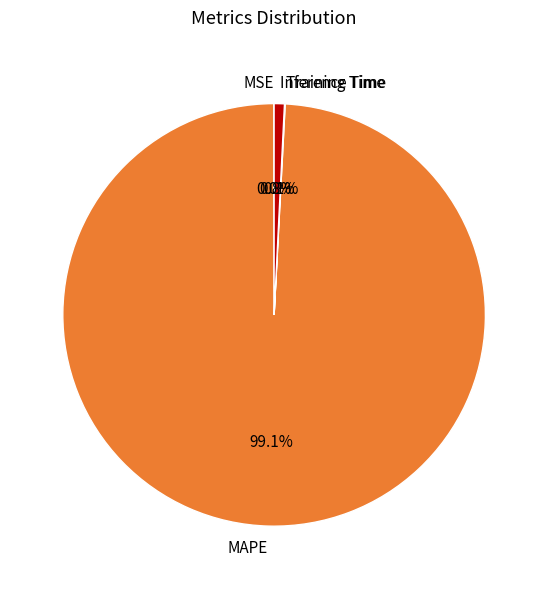

Which has a higher value, MAPE or Inference Time?

MAPE